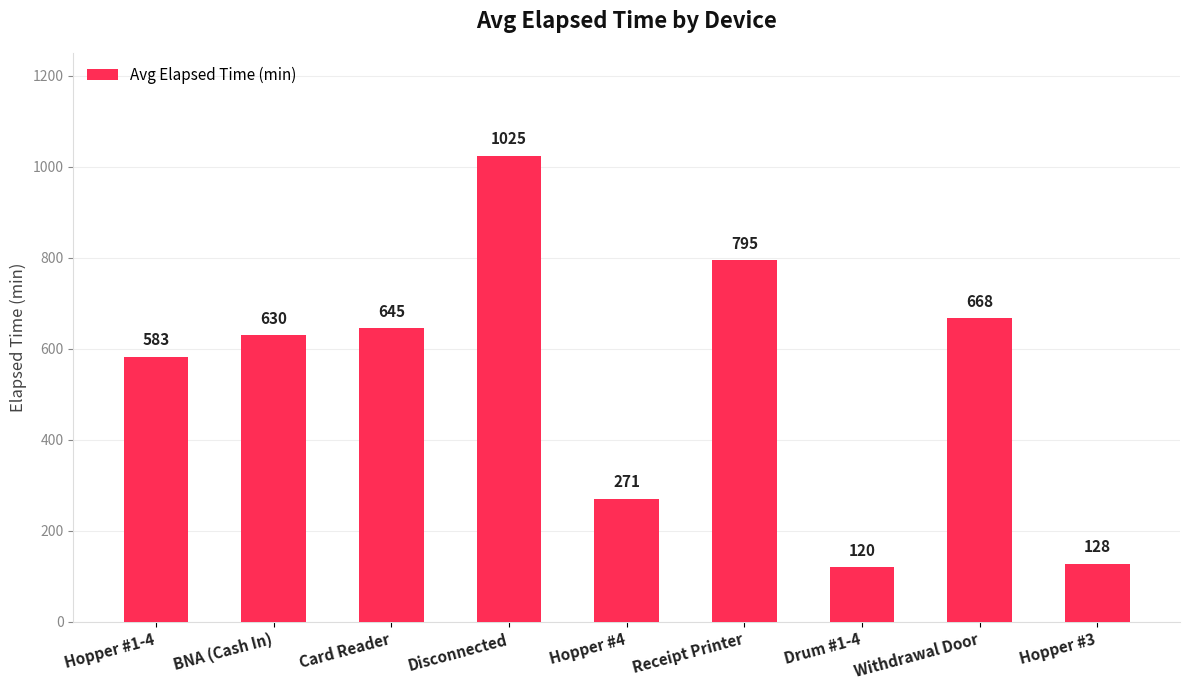

Does the chart contain any negative values?

No